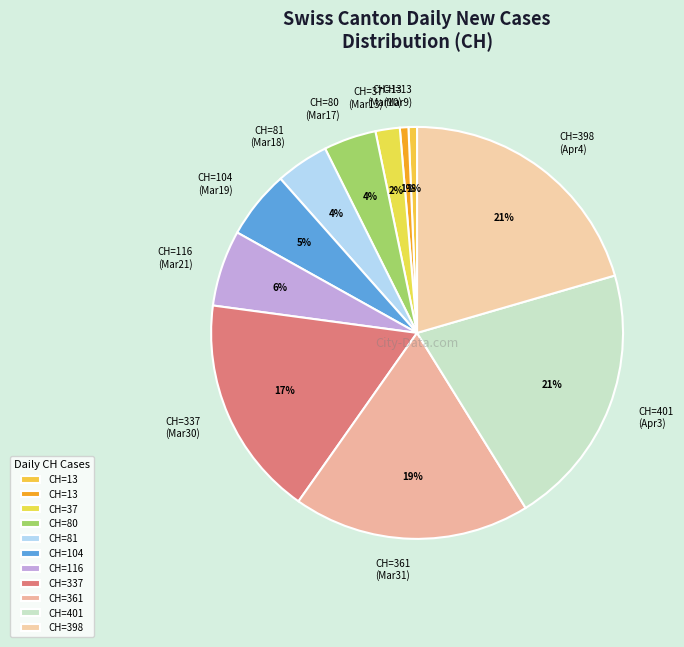

What percentage is the CH=337 (Mar30) slice, to the nearest percent?

17%